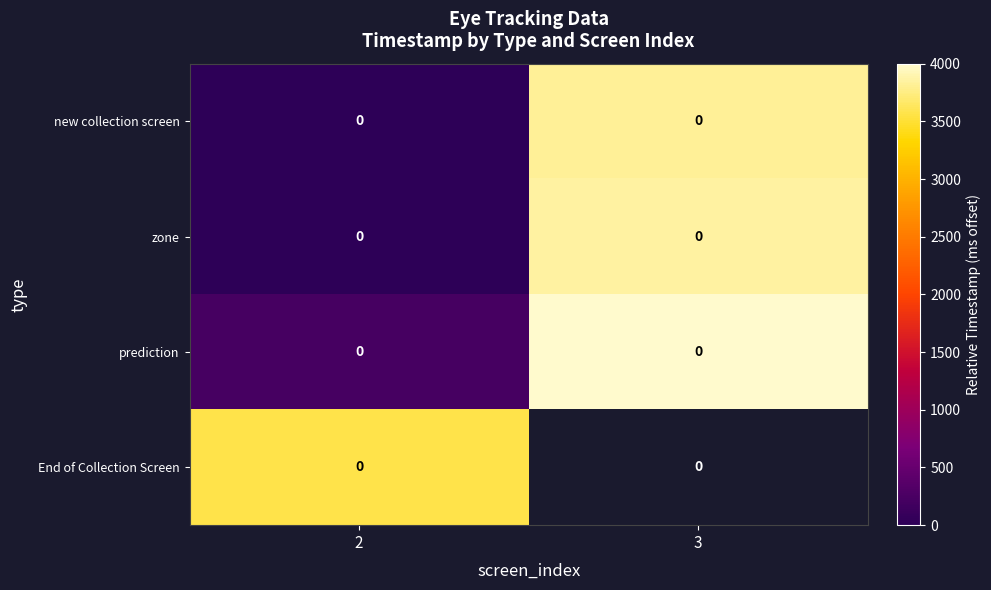

What is the spread (max minus min) of values at 2?

3564.2